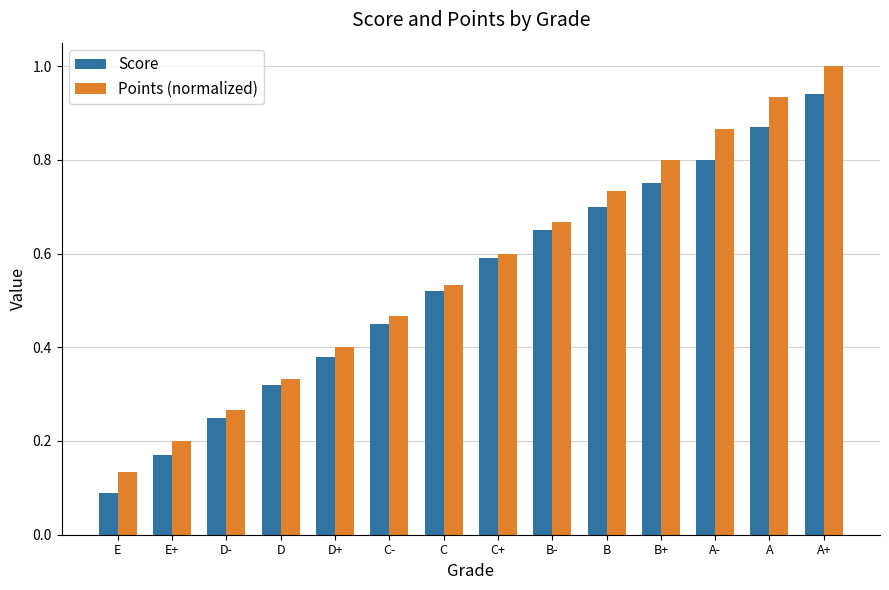

Which label corresponds to the largest value in the chart?

A+